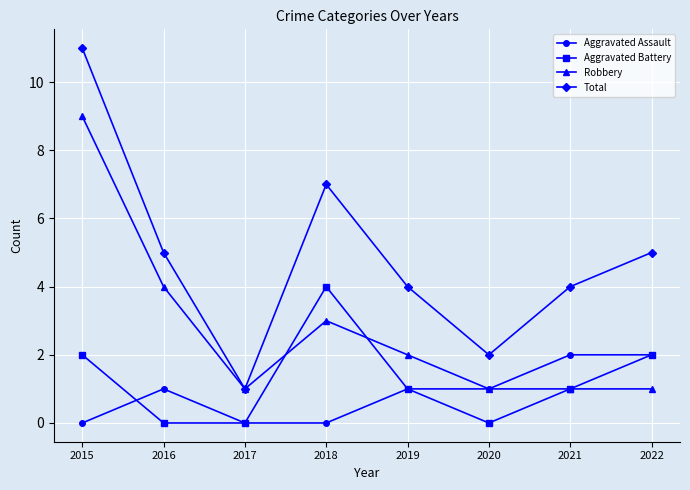

At 2015, list the series in order from smallest to largest.

Aggravated Assault, Aggravated Battery, Robbery, Total